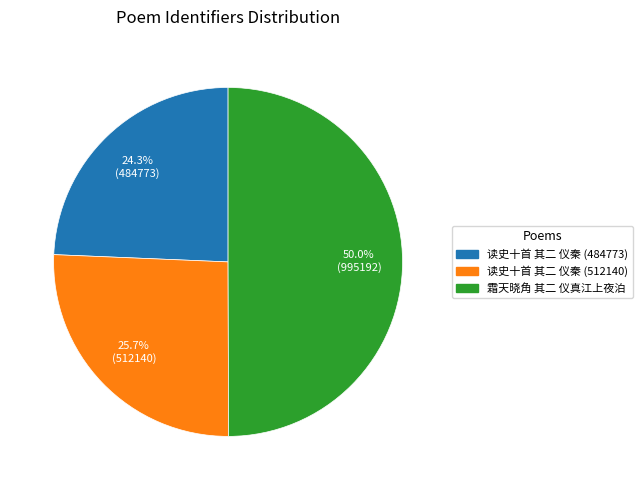

Between 读史十首 其二 仪秦 (512140) and 读史十首 其二 仪秦 (484773), which is larger?

读史十首 其二 仪秦 (512140)